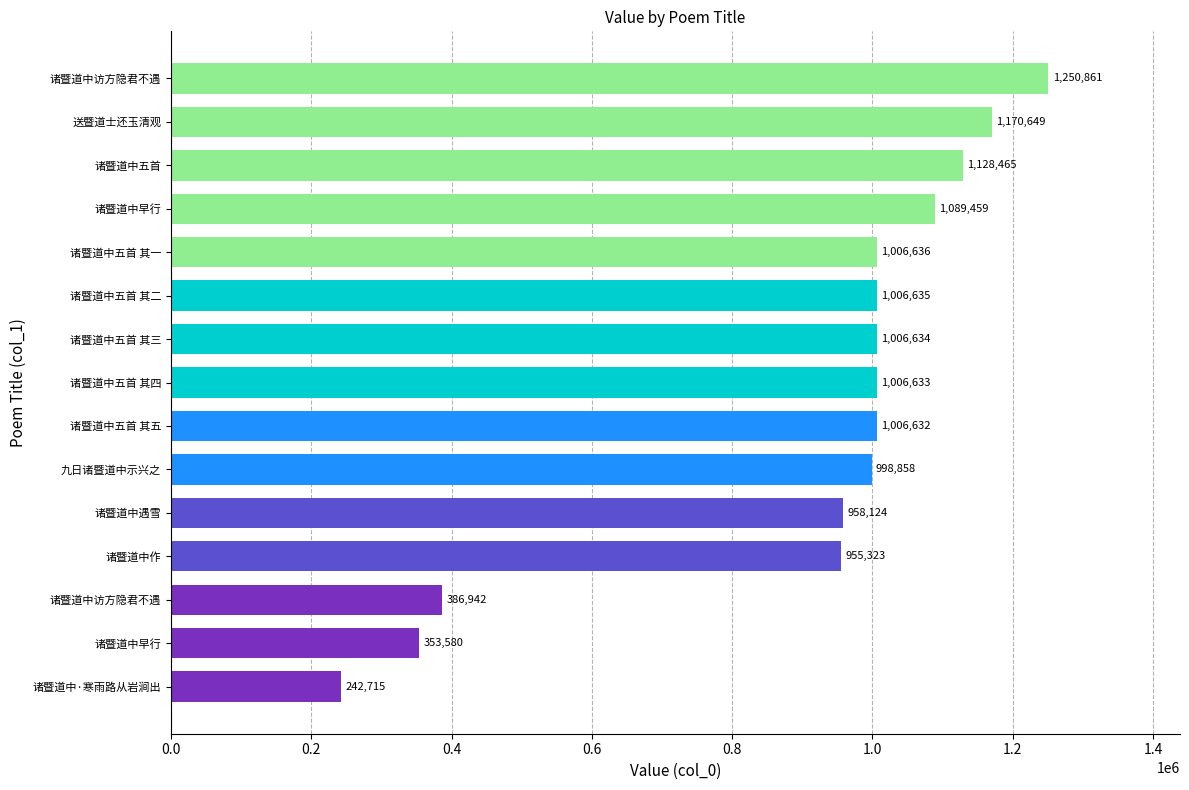

How many bars are there in total?

15